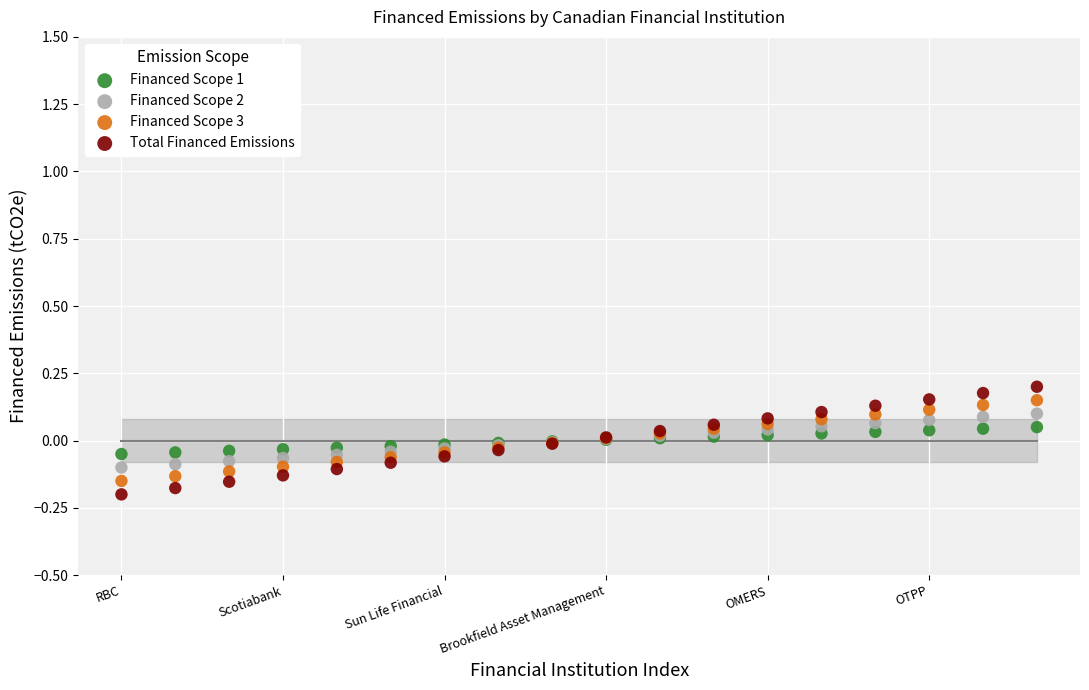

Which series reaches the maximum Y coordinate?

Total Financed Emissions